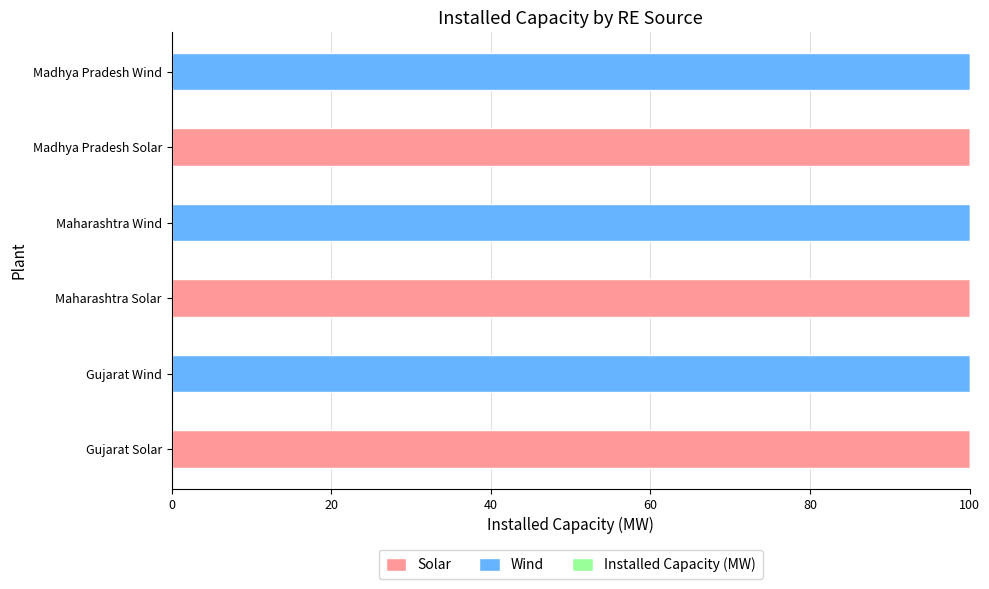

What is the sum of all Solar values?

300